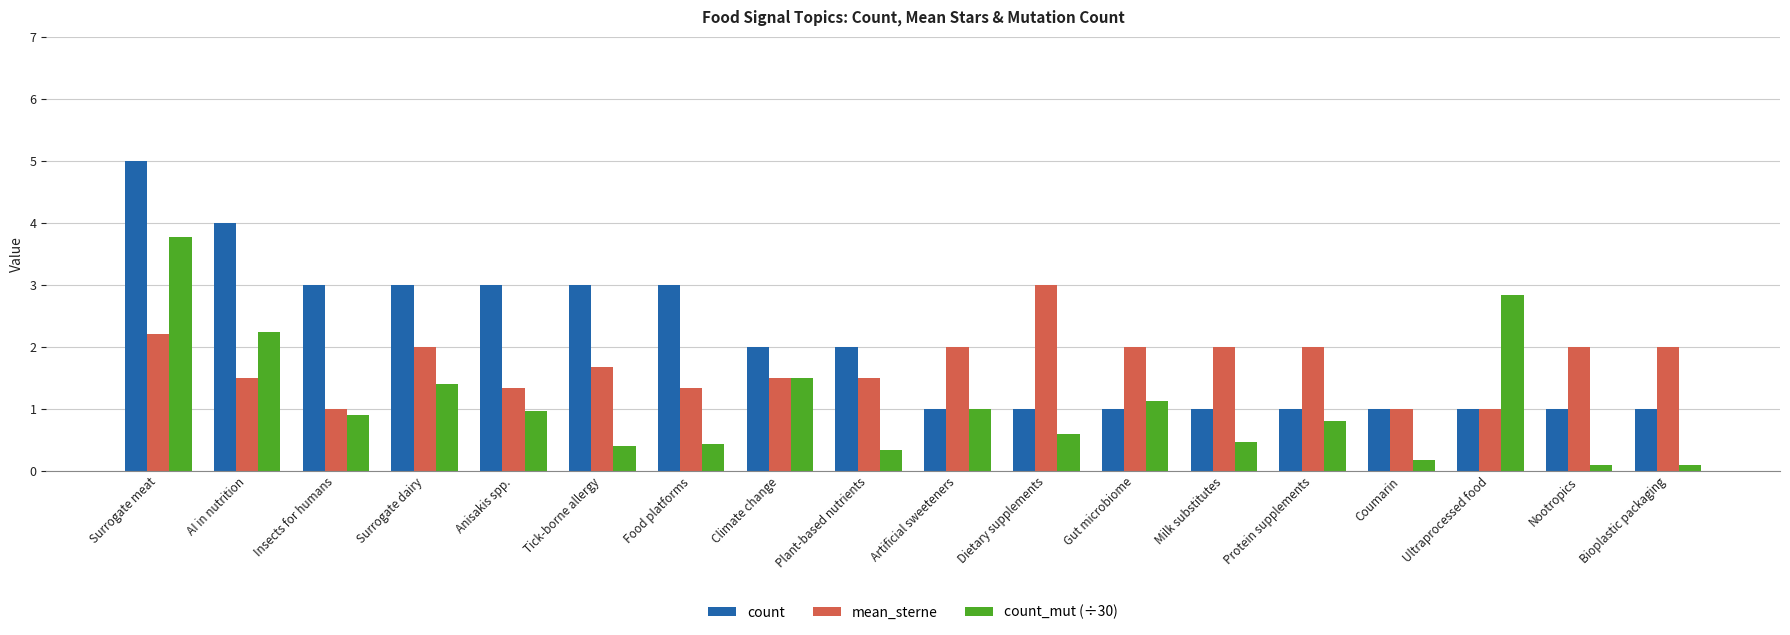

The value of count_mut (÷30) at Climate change is 1.5. True or false?

True